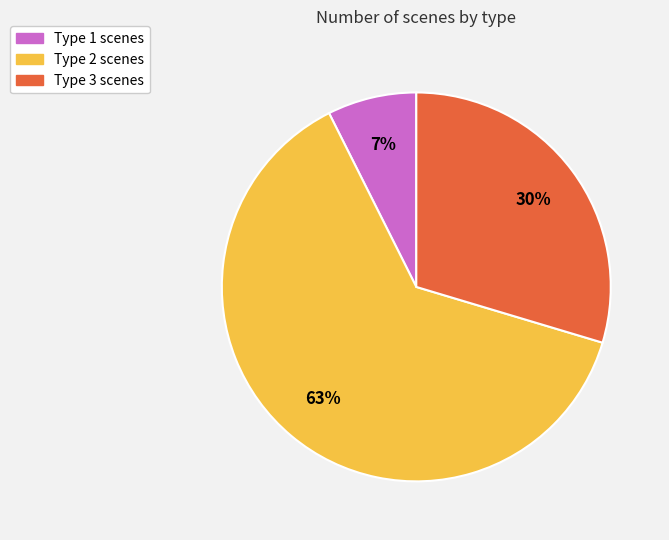

Is there a majority slice in this chart?

Yes